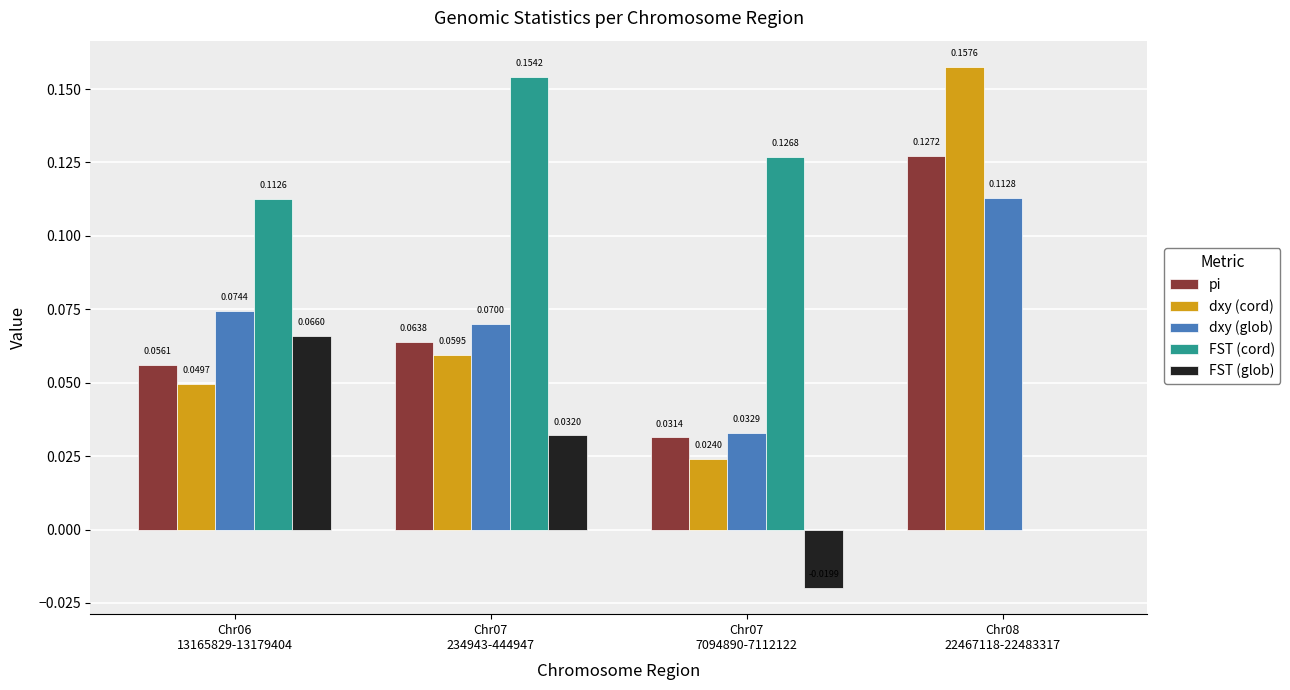

What is the sum of all dxy (cord) values?

0.3